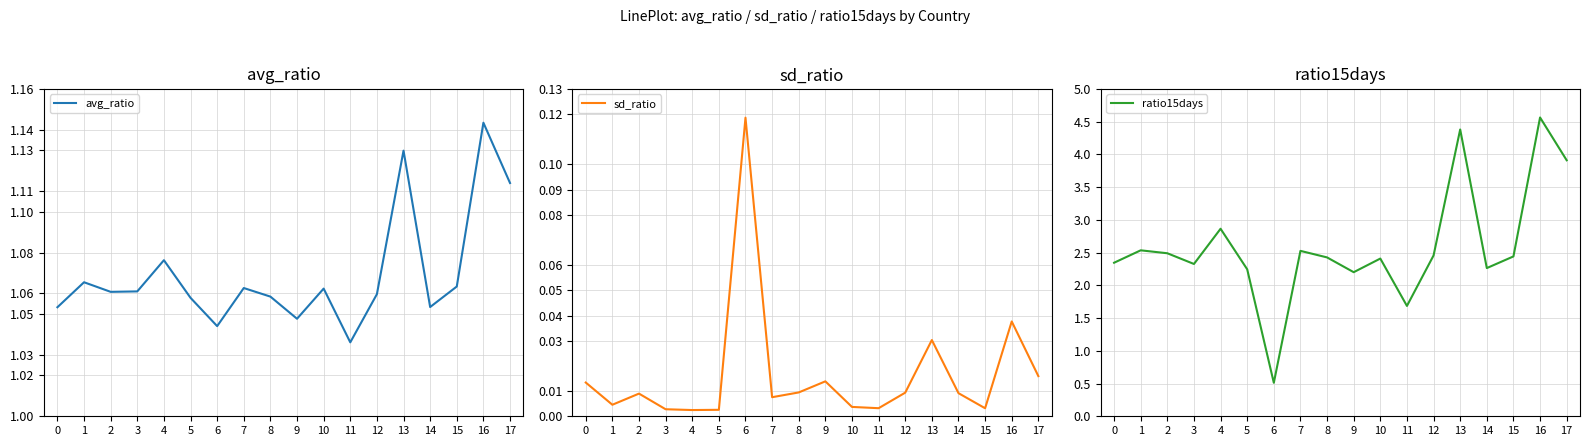

Which category has the highest value in the avg_ratio series?

16